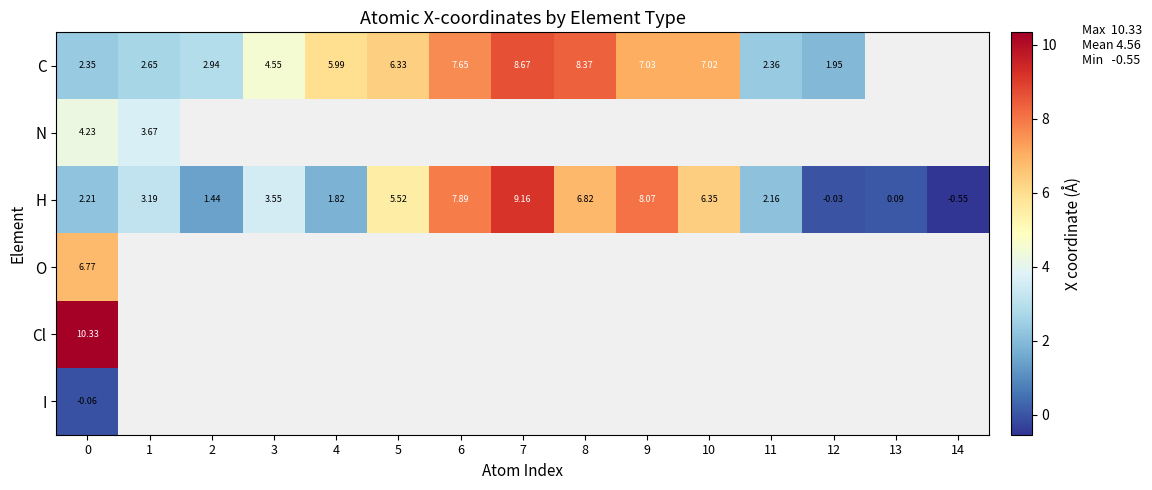

What is the spread (max minus min) of values at 10?

0.7